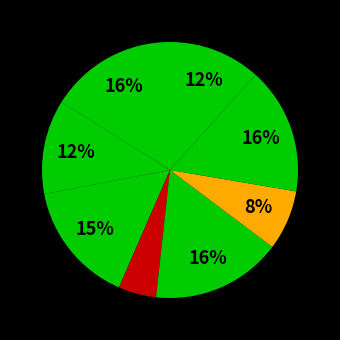

How many slices are in this pie chart?

8